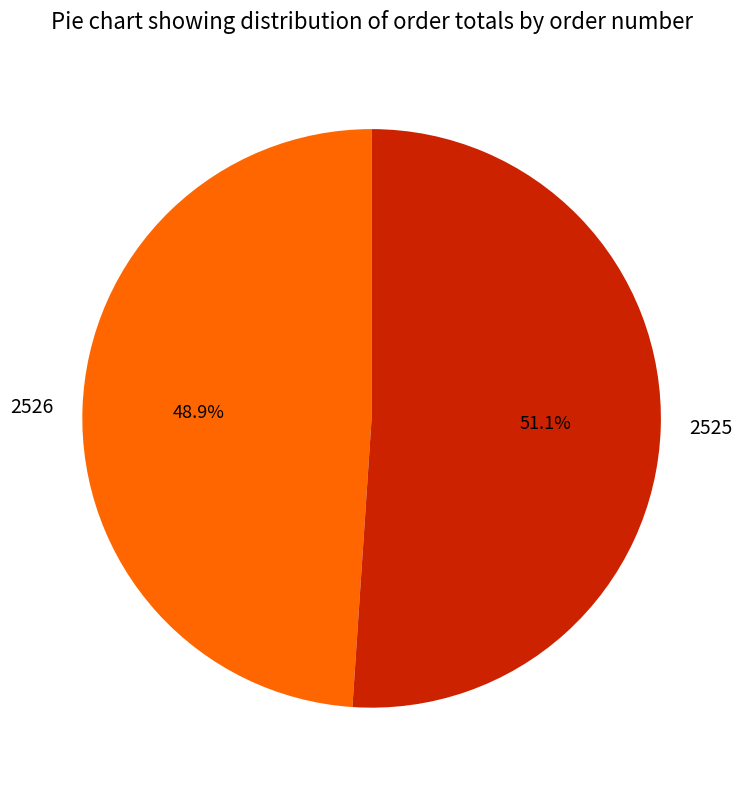

Is the sum of 2526 and 2525 greater than half?

Yes